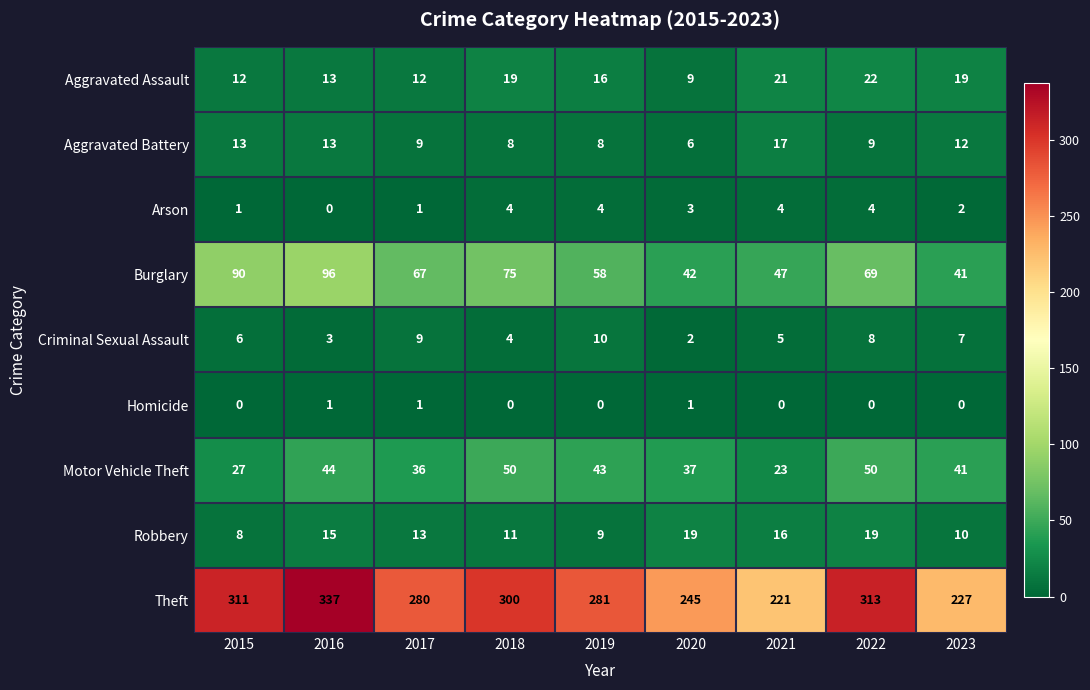

Which series changed the most between 2016 and 2022?

Burglary